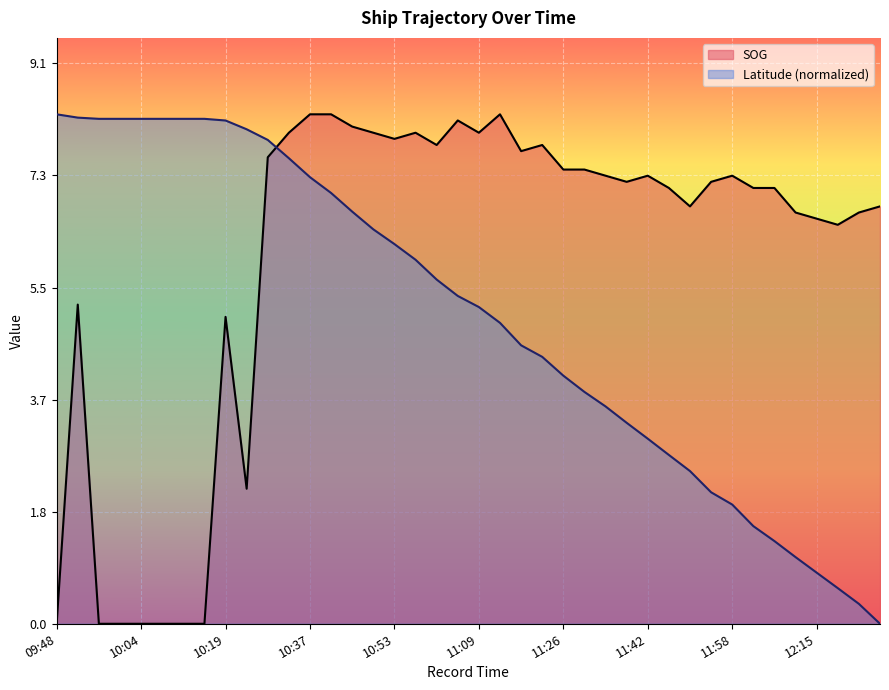

Reading left to right, list all the values displayed in this chart.

SOG: 0.0	5.2	0.0	0.0	0.0	0.0	0.0	0.0	5.0	2.2	7.6	8.0	8.3	8.3	8.1	8.0	7.9	8.0	7.8	8.2	8.0	8.3	7.7	7.8	7.4	7.4	7.3	7.2	7.3	7.1	6.8	7.2	7.3	7.1	7.1	6.7	6.6	6.5	6.7	6.8
Latitude: 8.3	8.2	8.2	8.2	8.2	8.2	8.2	8.2	8.2	8.1	7.9	7.6	7.3	7.0	6.7	6.4	6.2	5.9	5.6	5.3	5.2	4.9	4.5	4.3	4.0	3.8	3.5	3.3	3.0	2.8	2.5	2.1	1.9	1.6	1.3	1.1	0.8	0.6	0.3	0.0